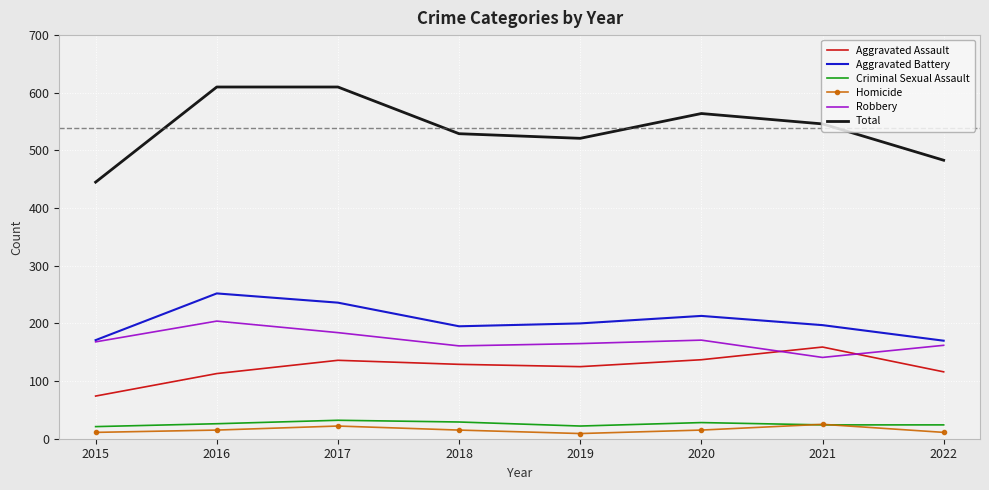

What value does the Criminal Sexual Assault series have at 2016?

26